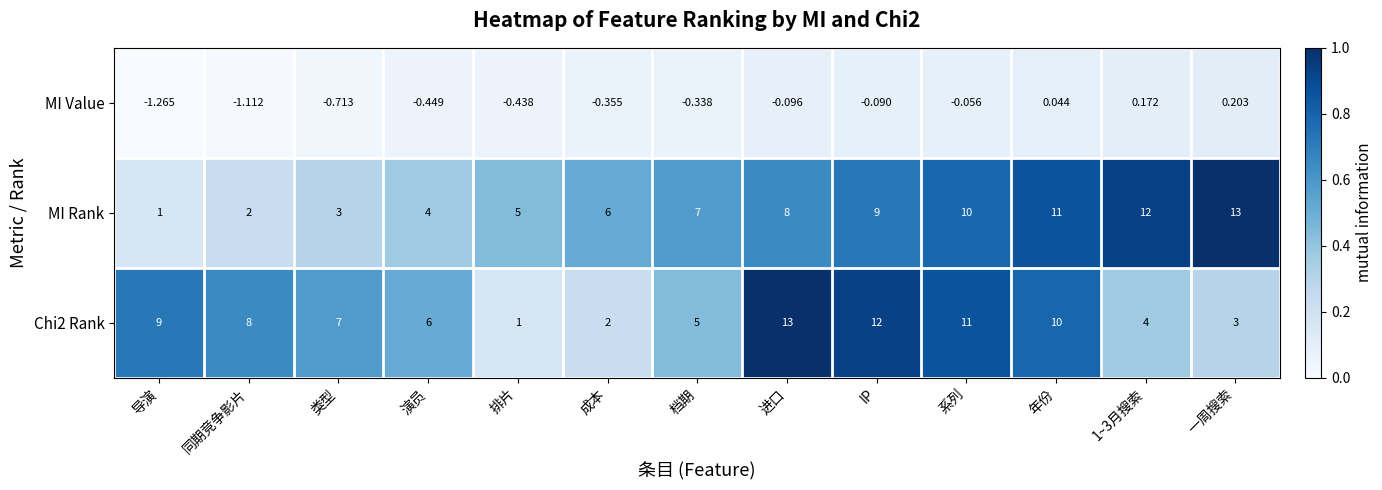

How many categories are shown in the chart?

13